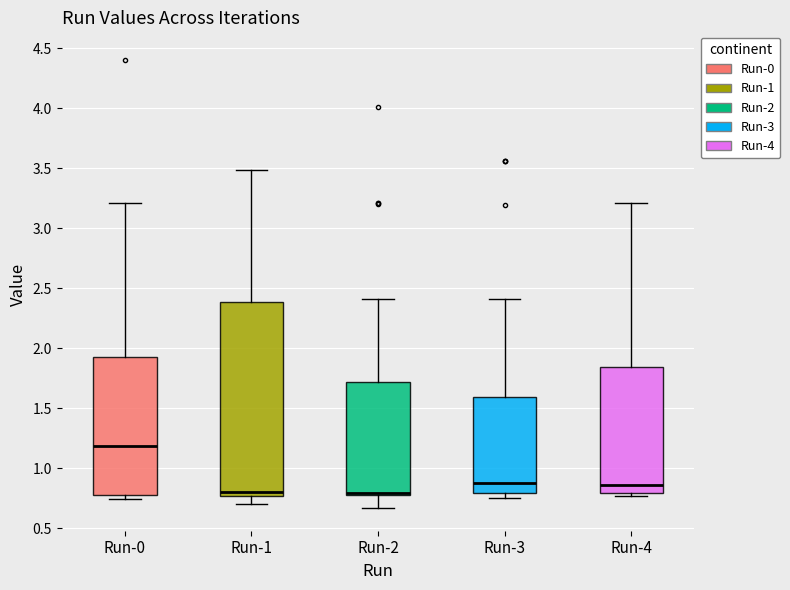

Which box is the tallest, from its lower edge to its upper edge?

Run-1